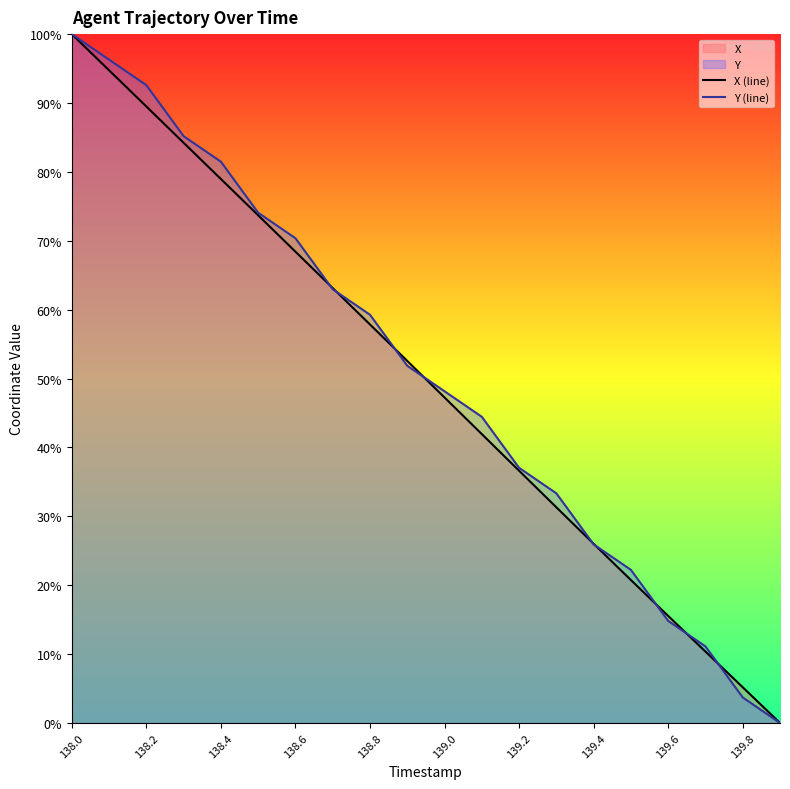

Which series has the largest total across all categories?

Y (line)